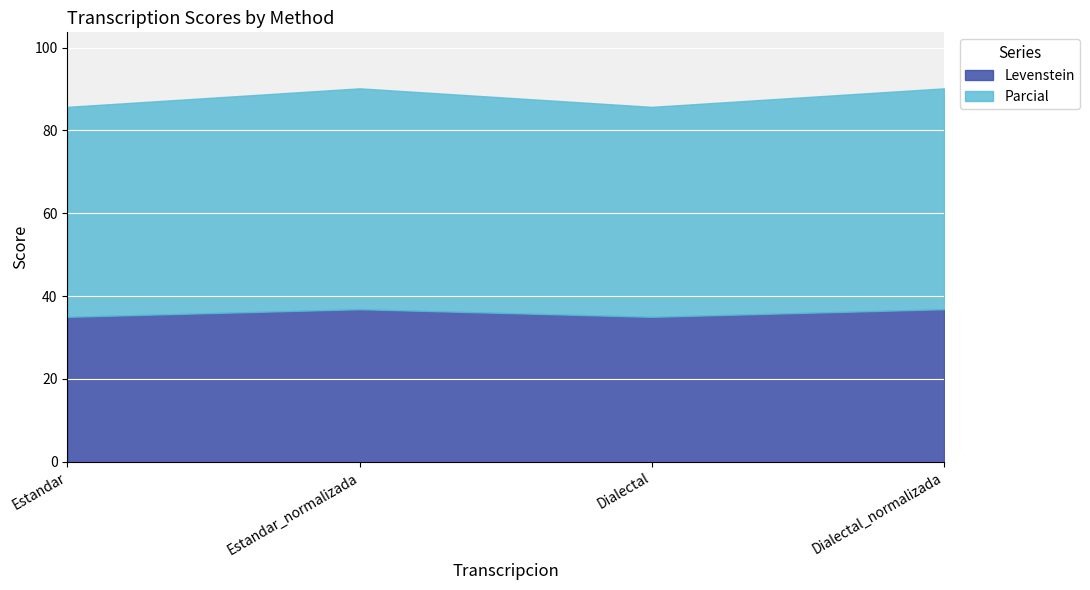

What is the label of the 4th point from the right?

Estandar